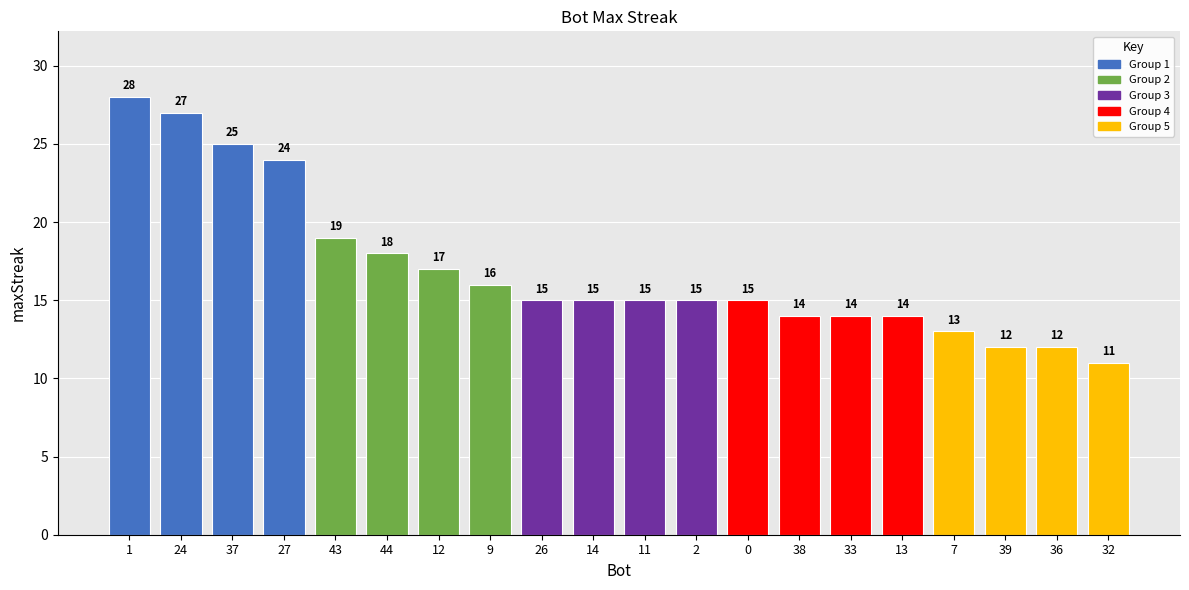

The chart shows a value of 24 at 33. True or false?

False